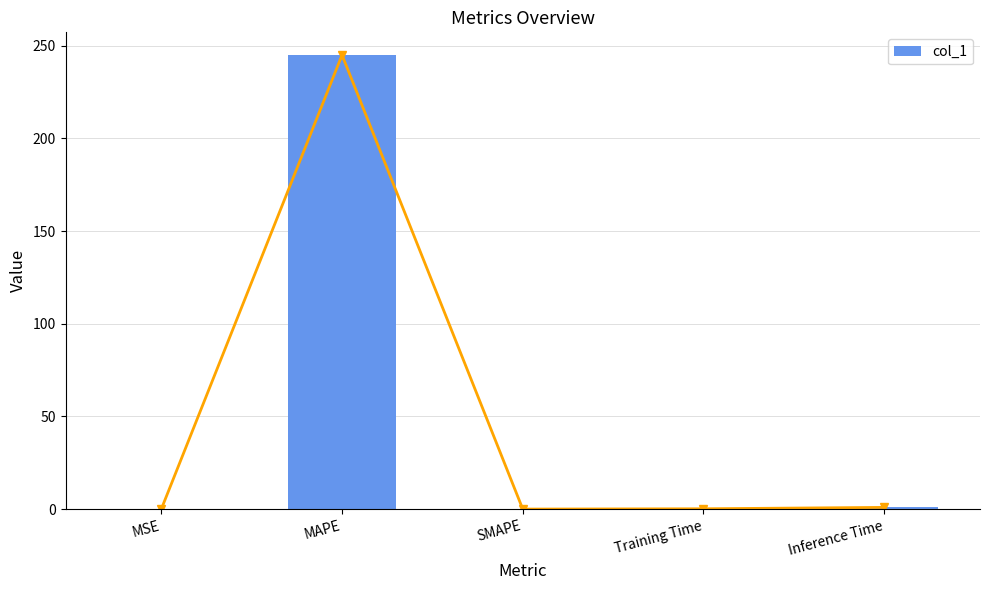

Reading left to right, what are all the values shown in this chart?

MSE=0.0	MAPE=245.0	SMAPE=0.0	Training Time=0.2	Inference Time=0.9